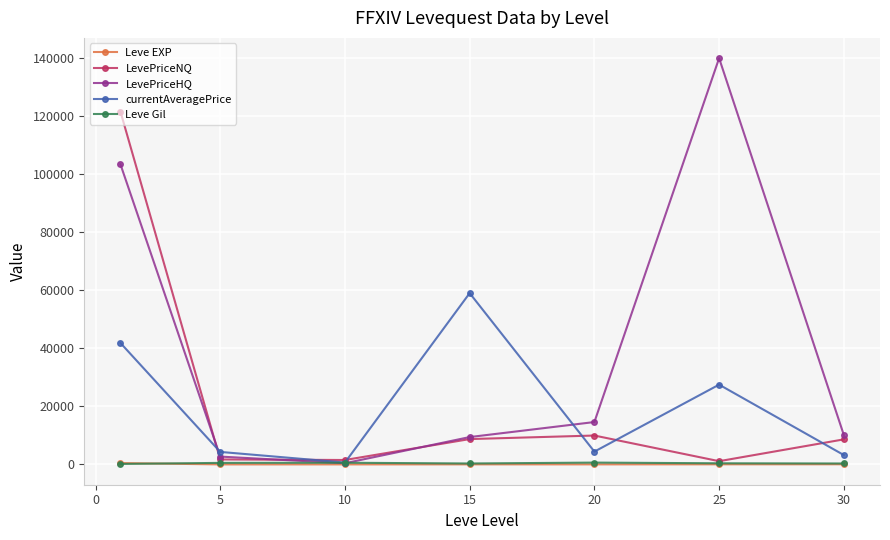

True or false: LevePriceHQ has more than 2 points higher than both neighbors.

False